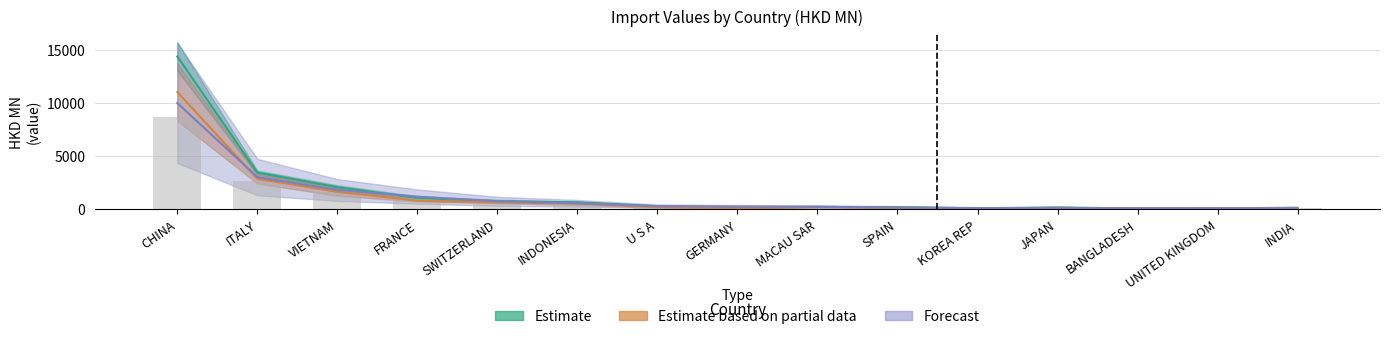

Reading left to right, extract all data points from this chart.

201612: CHINA=14361.2	ITALY=3439.7	VIETNAM=2068.7	FRANCE=1061.9	SWITZERLAND=764.8	INDONESIA=659.6	U S A=292.1	GERMANY=150.6	MACAU SAR=230.1	SPAIN=214.5	KOREA REP=89.7	JAPAN=174.9	BANGLADESH=65.2	UNITED KINGDOM=89.8	INDIA=144.0
201712: CHINA=11020.1	ITALY=2862.2	VIETNAM=1644.1	FRANCE=801.0	SWITZERLAND=645.6	INDONESIA=530.8	U S A=198.4	GERMANY=104.7	MACAU SAR=209.0	SPAIN=161.8	KOREA REP=64.1	JAPAN=139.5	BANGLADESH=53.3	UNITED KINGDOM=72.7	INDIA=116.8
201808: CHINA=8678.4	ITALY=2630.6	VIETNAM=1575.8	FRANCE=1034.0	SWITZERLAND=650.8	INDONESIA=486.9	U S A=253.5	GERMANY=221.8	MACAU SAR=204.0	SPAIN=125.1	KOREA REP=104.5	JAPAN=99.6	BANGLADESH=90.9	UNITED KINGDOM=88.4	INDIA=84.5
201812: CHINA=9980.2	ITALY=3025.2	VIETNAM=1812.1	FRANCE=1189.1	SWITZERLAND=748.5	INDONESIA=560.0	U S A=291.5	GERMANY=255.0	MACAU SAR=234.6	SPAIN=143.9	KOREA REP=120.1	JAPAN=114.6	BANGLADESH=104.6	UNITED KINGDOM=101.6	INDIA=97.1